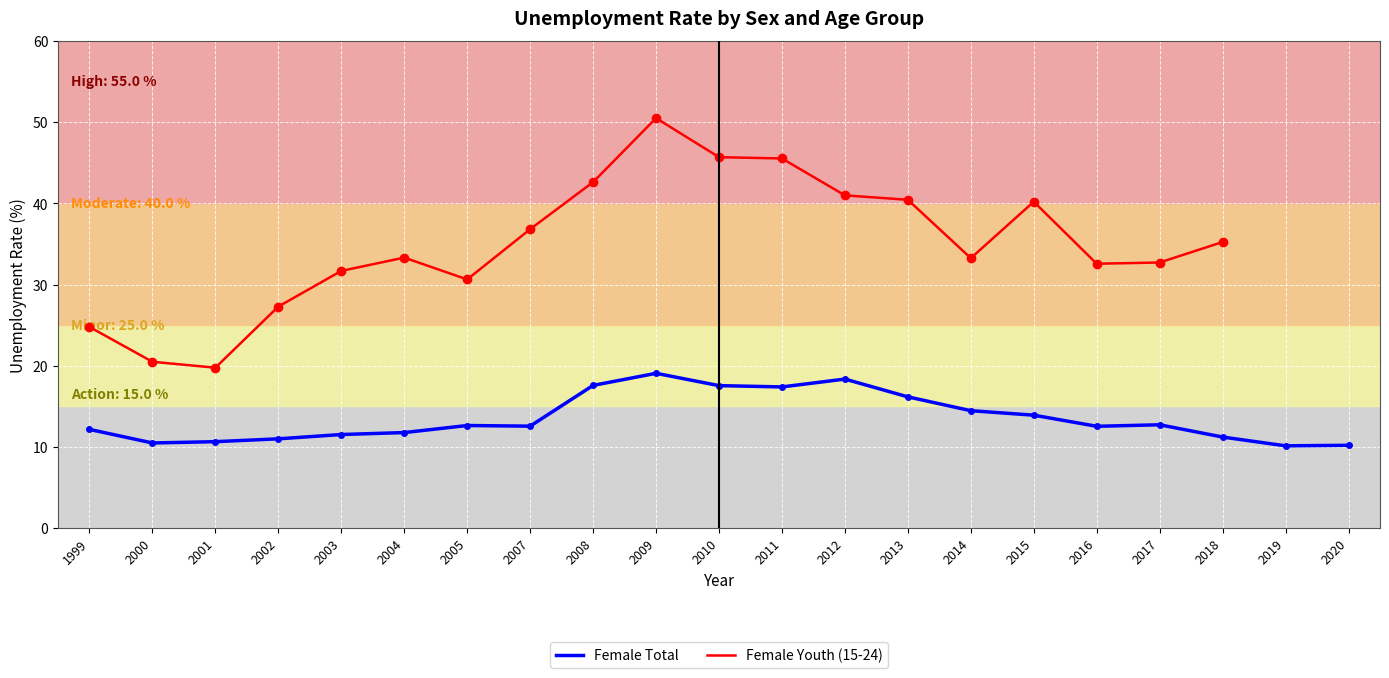

What is the difference between the maximum and minimum values?

8.9